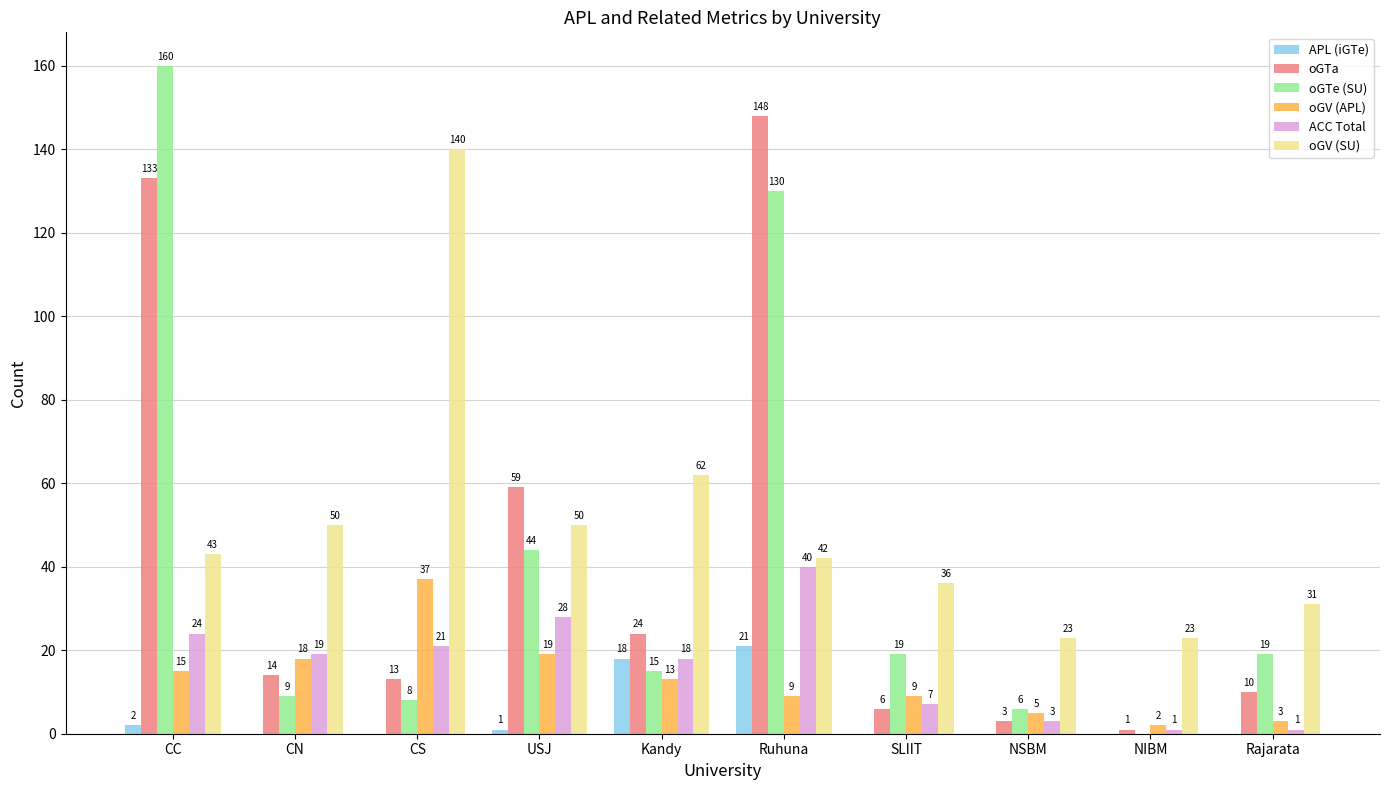

What is the difference between the oGTa values at Rajarata and CC?

123